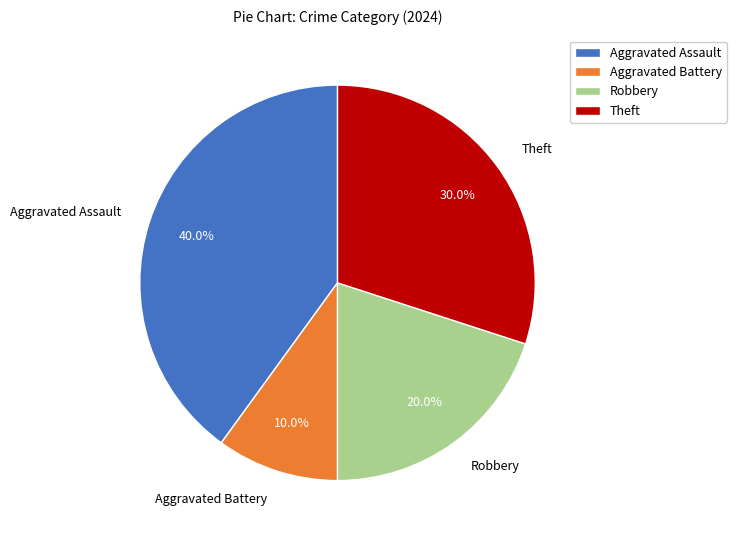

What percentage is the Theft slice, to the nearest percent?

30%